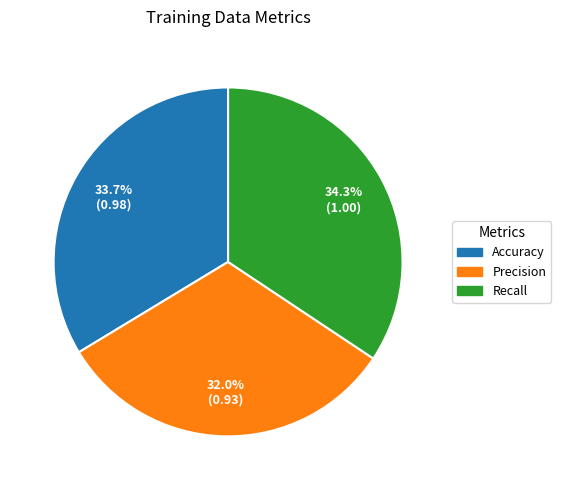

What percentage is the Accuracy slice, to the nearest percent?

34%